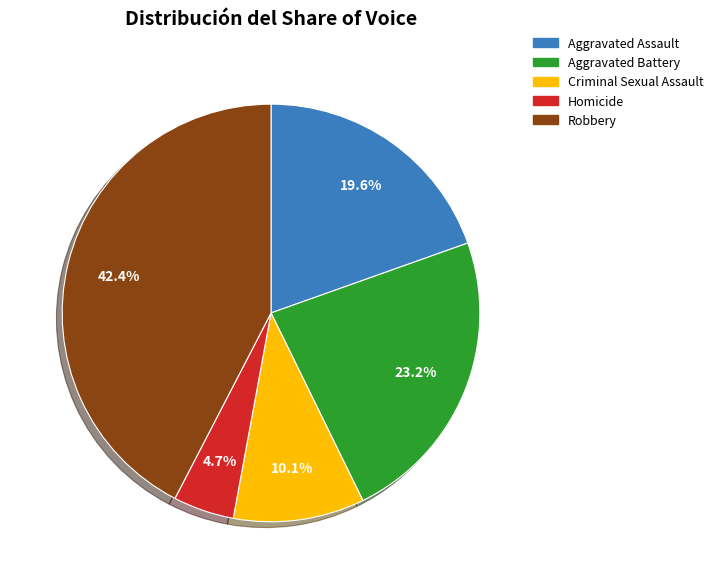

To the nearest percent, what percentage of the pie is Homicide?

5%